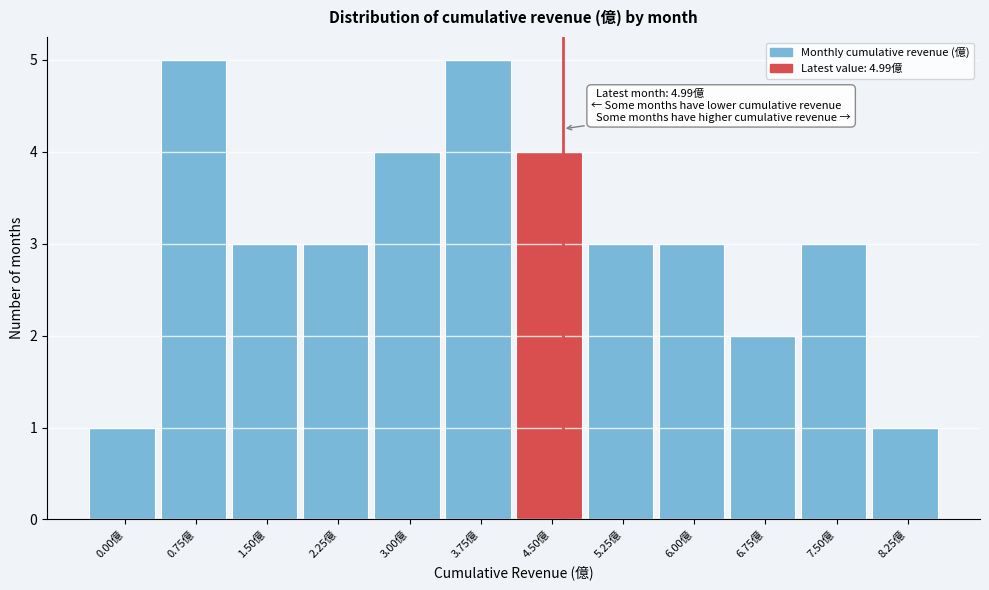

Reading right to left, what are all the values shown in this chart?

1	3	2	3	3	4	5	4	3	3	5	1